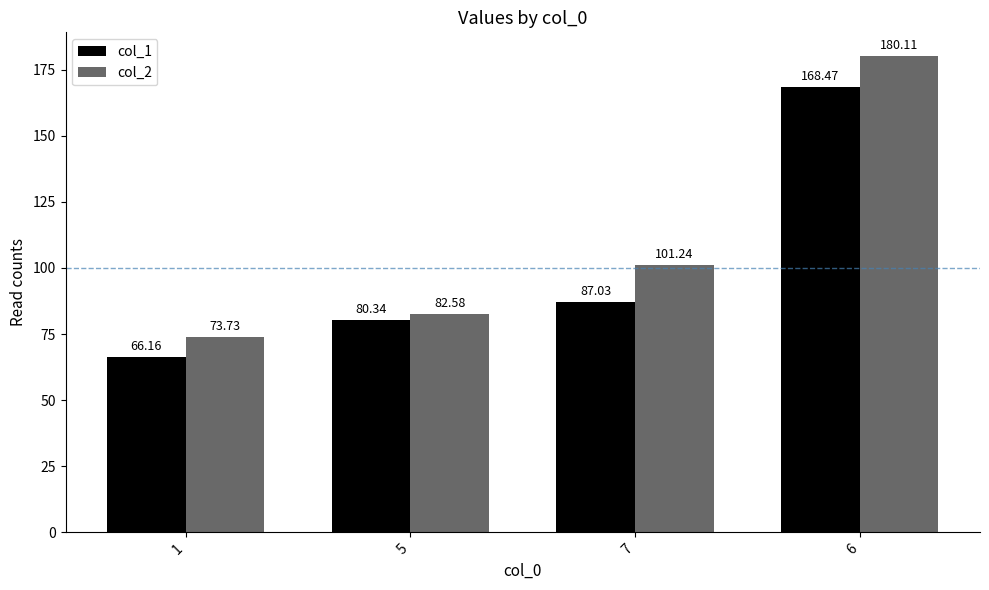

Which series has the widest spread of values?

col_2